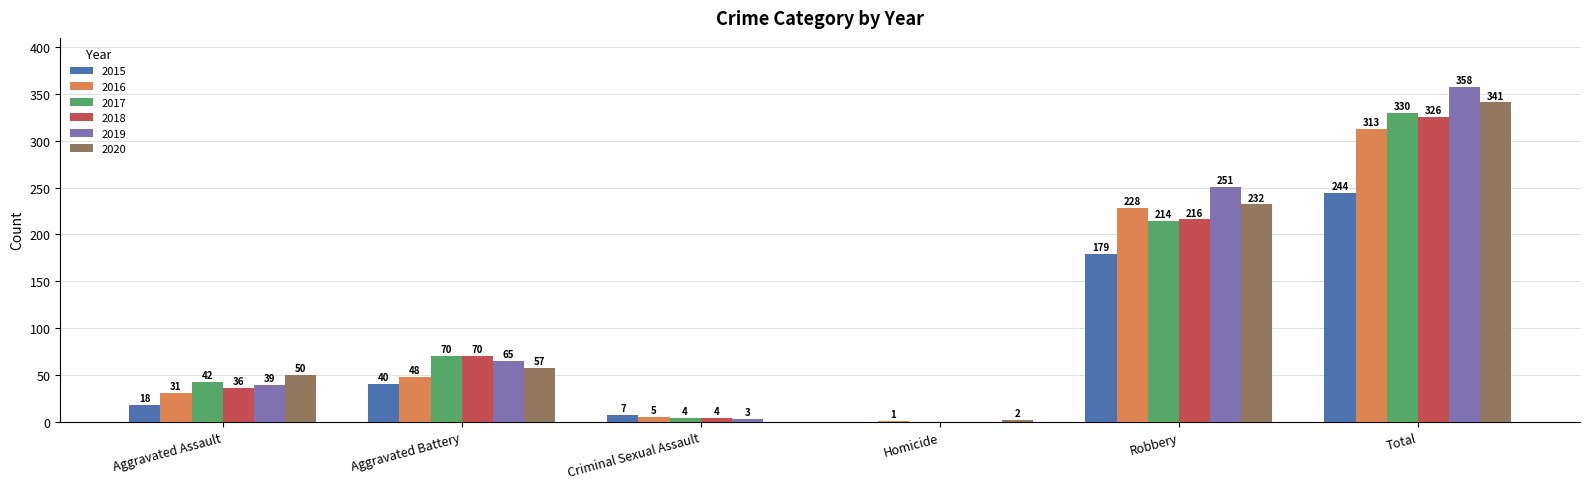

What is the sum of the 2019 values at Aggravated Battery and Criminal Sexual Assault?

68